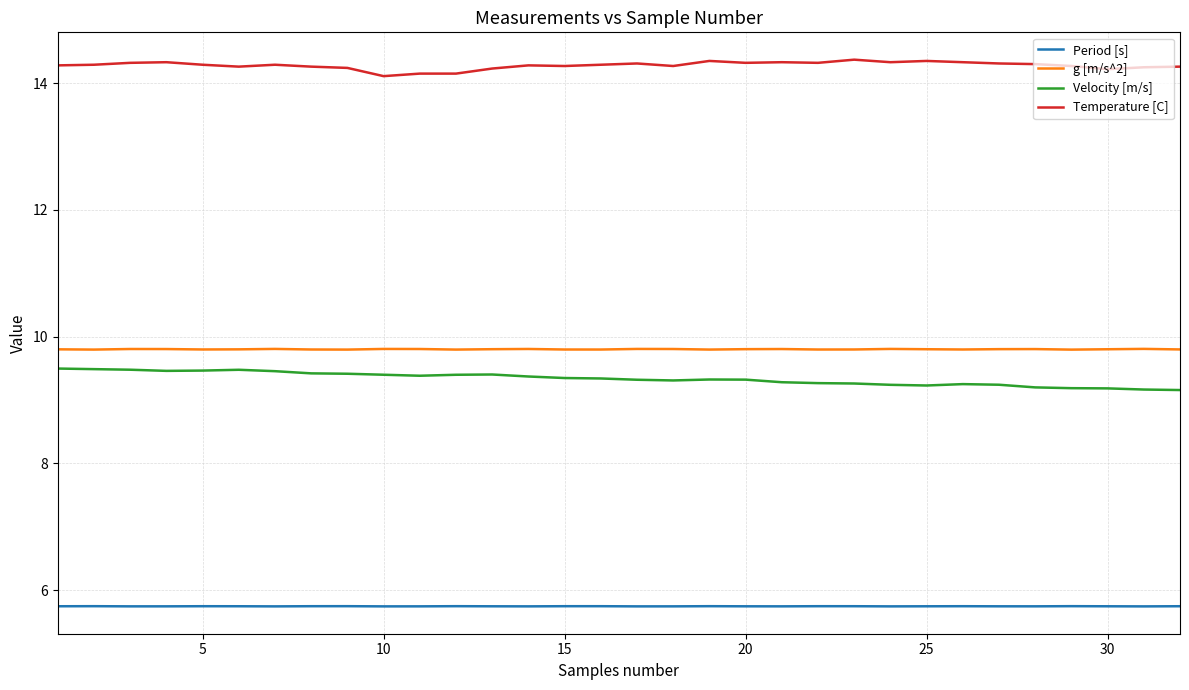

What is the smallest value displayed?

5.7